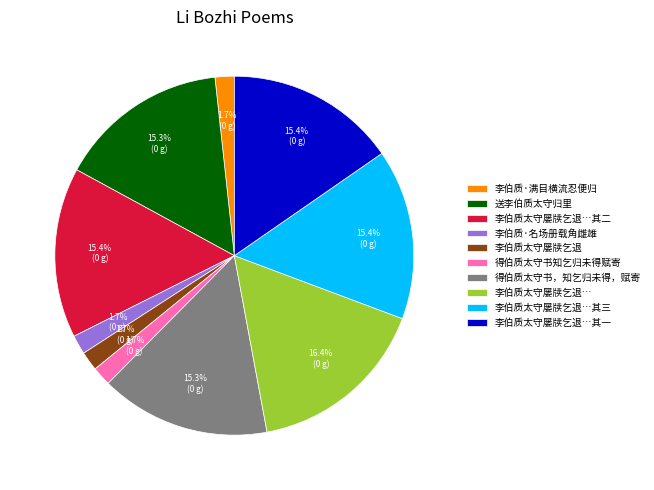

Is there any slice that represents more than half of the pie?

No